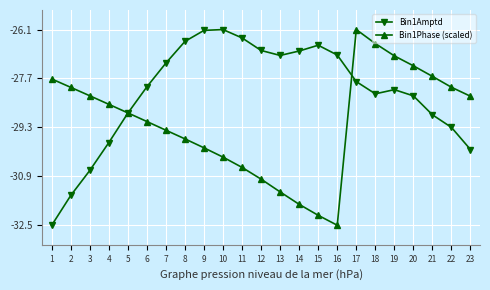

At 19, list the series in order from largest to smallest.

Bin1Phase (scaled), Bin1Amptd